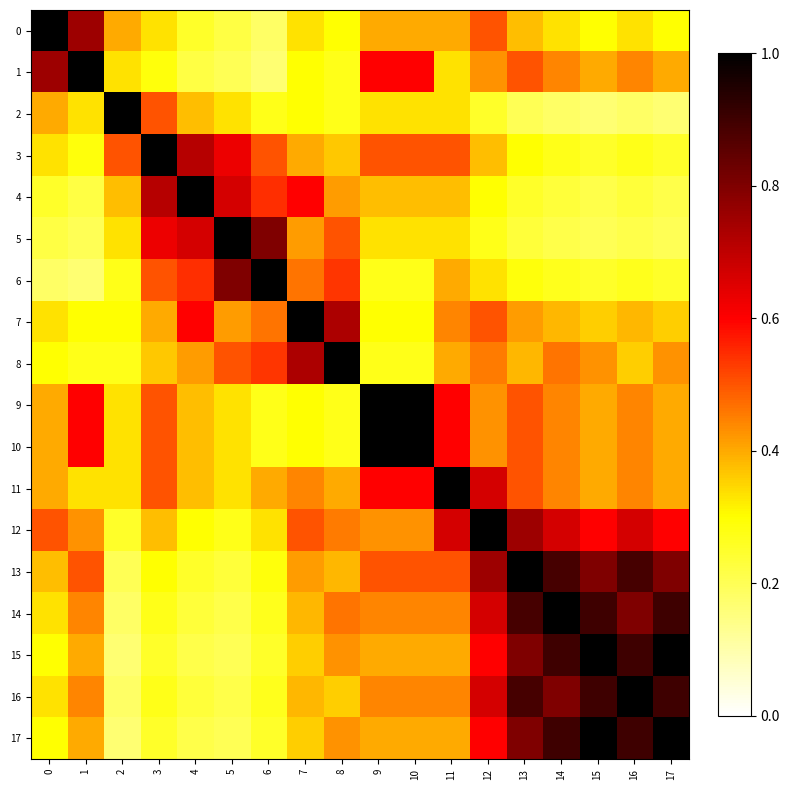

Between 11 and 2, which is larger?

11